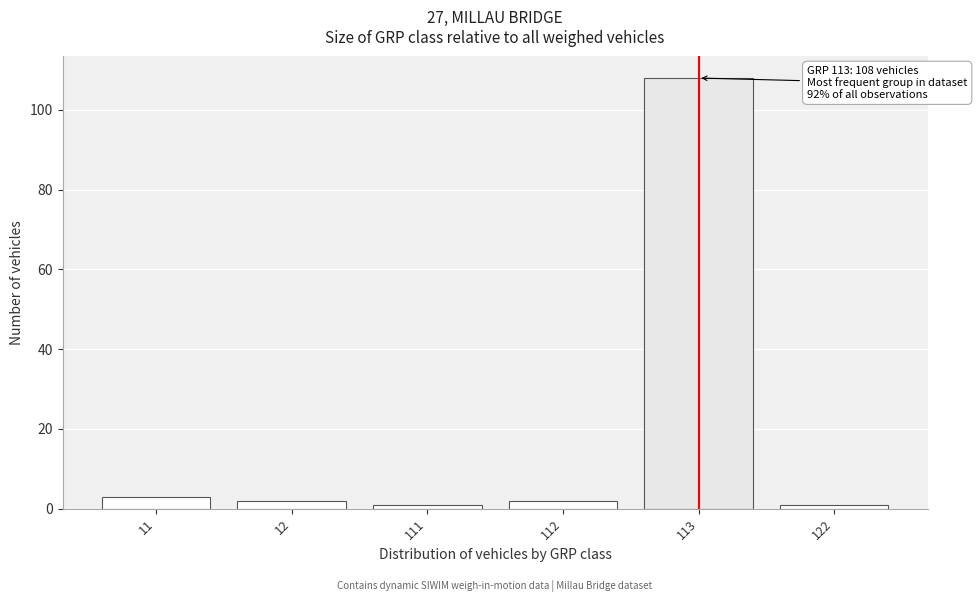

Reading left to right, transcribe all the data shown in this chart.

3	2	1	2	108	1